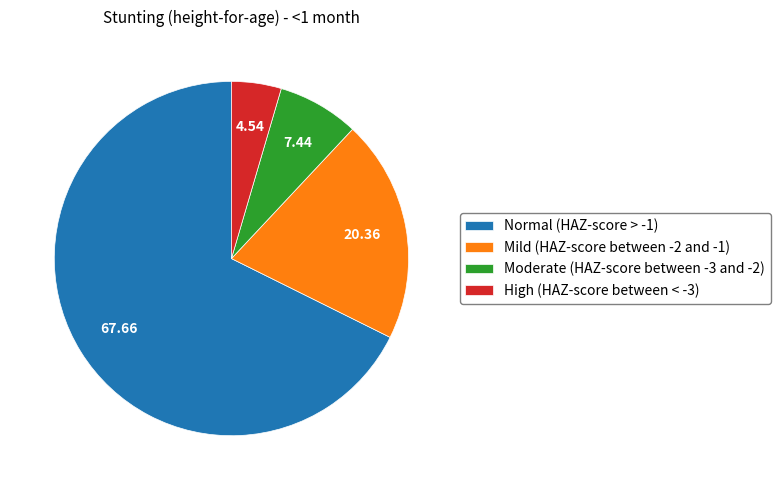

Is there any slice that represents more than half of the pie?

Yes